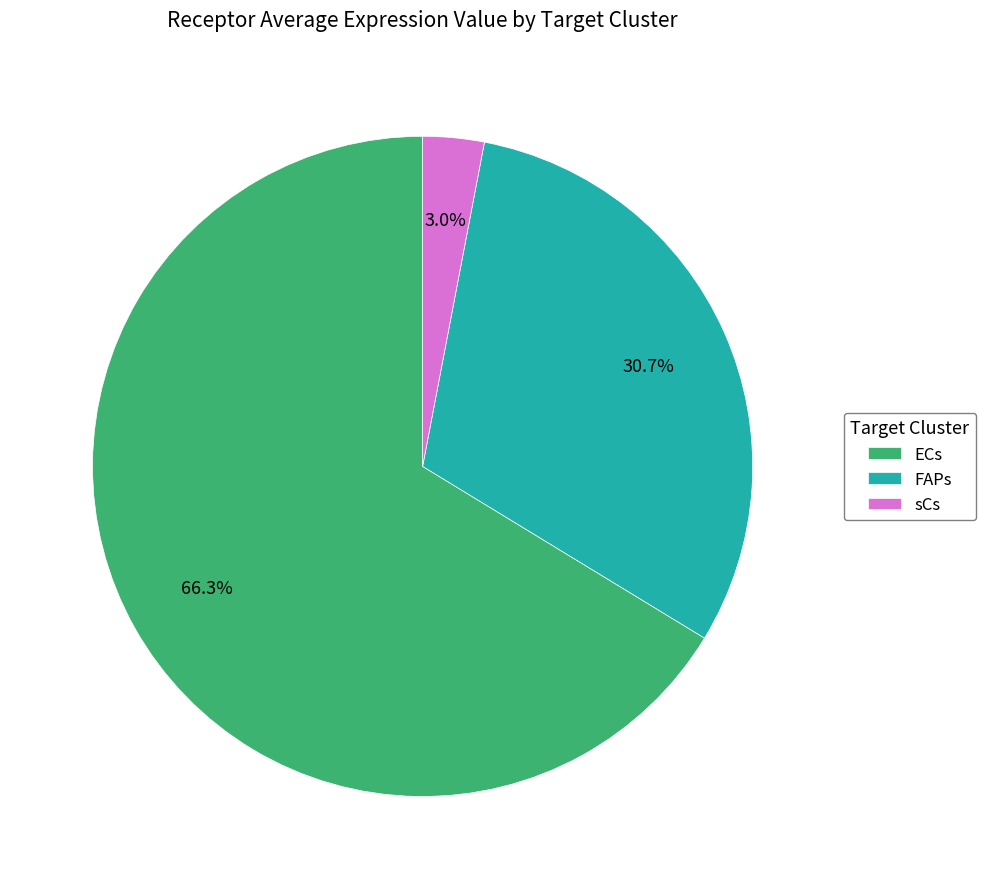

How many slices are in this pie chart?

3